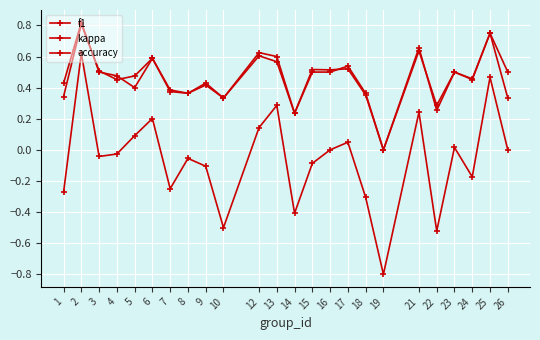

How many lines are shown in the chart?

3